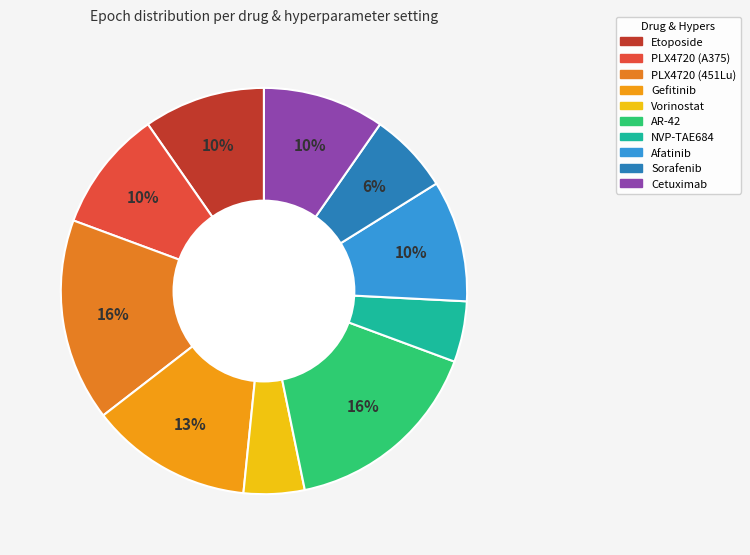

How much of the chart is everything except AR-42?

83.9%